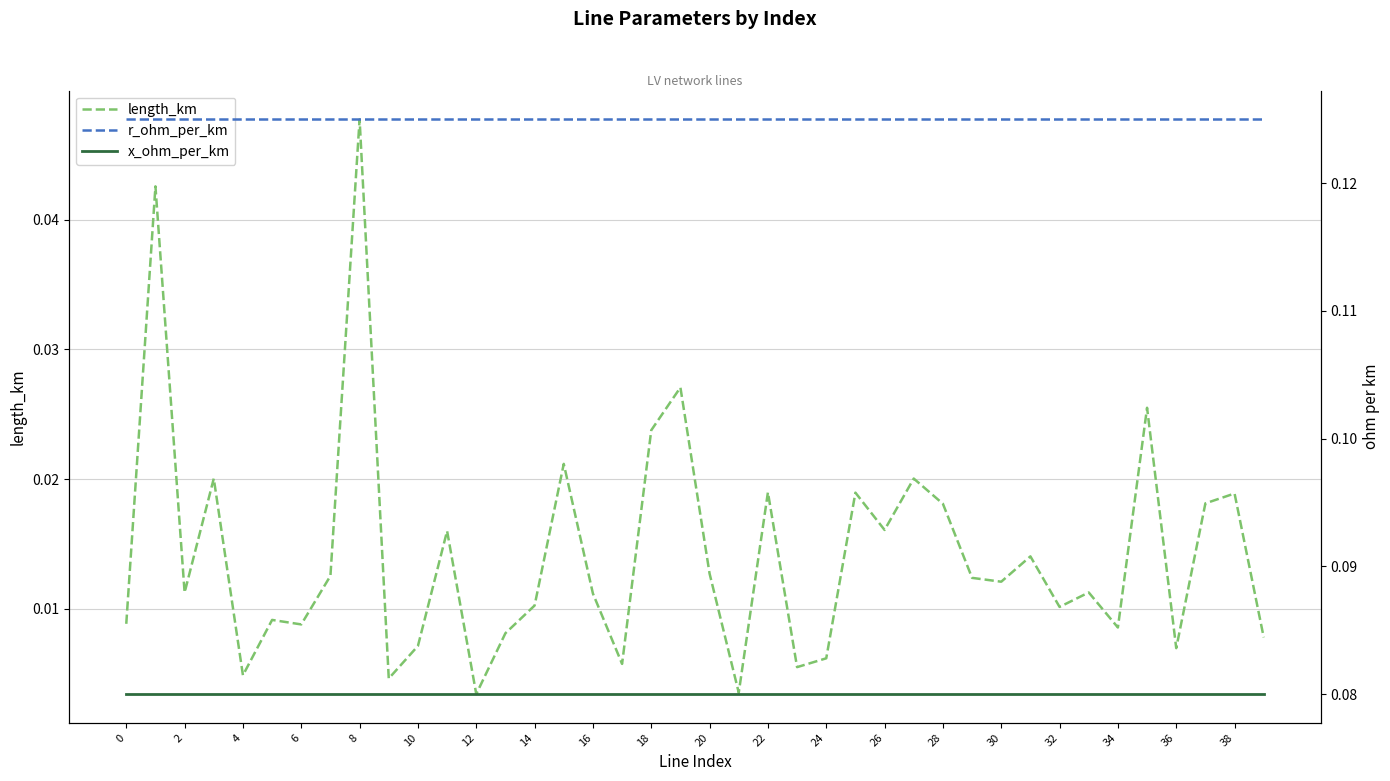

What are all the series names shown in the legend?

length_km, r_ohm_per_km, x_ohm_per_km